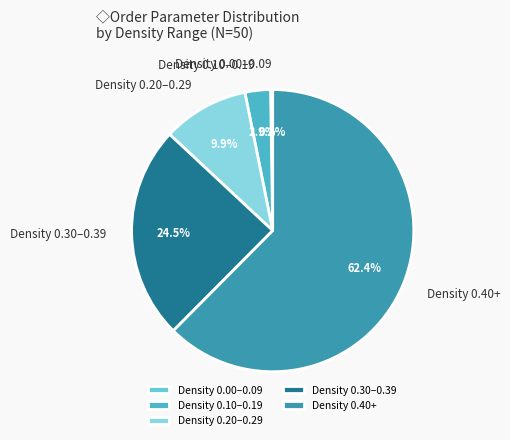

Do Density 0.10–0.19 and Density 0.20–0.29 together represent more than half of the pie?

No